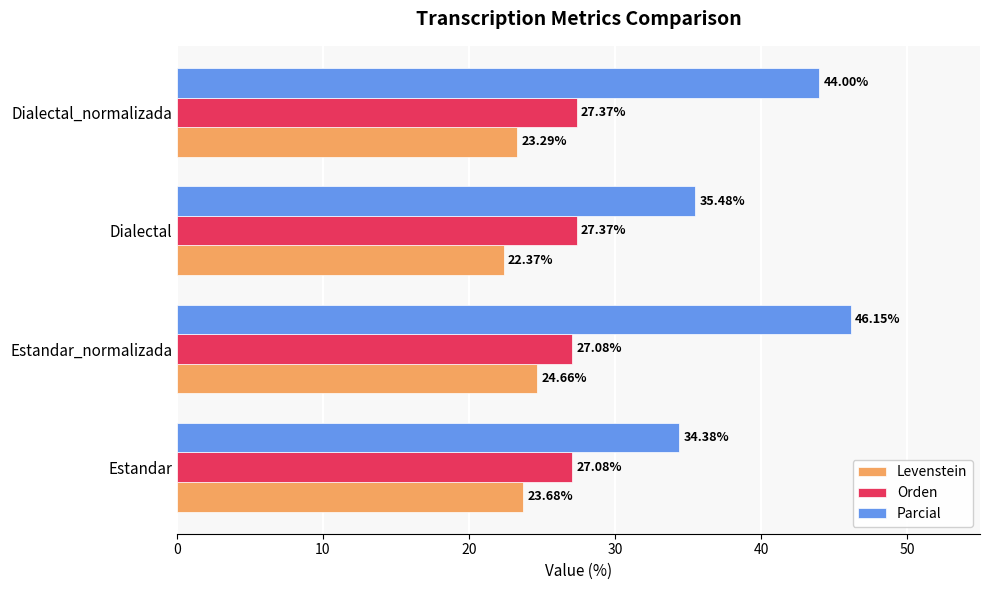

Where is Parcial nearest to the value 40?

Dialectal_normalizada